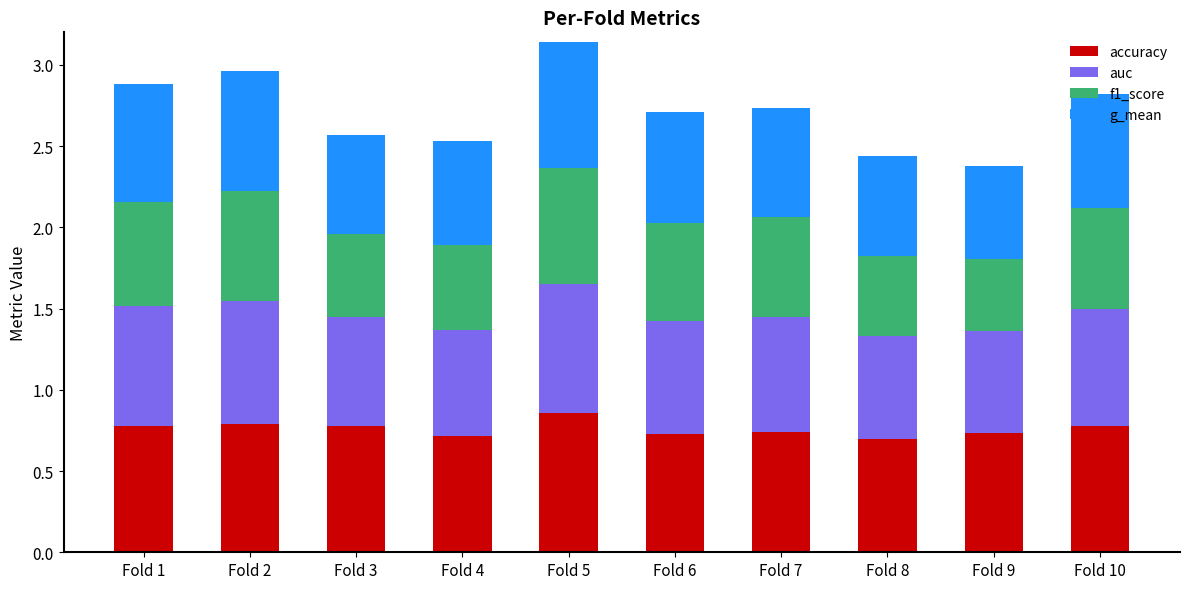

True or false: accuracy has a value of 0.7 at Fold 6.

True